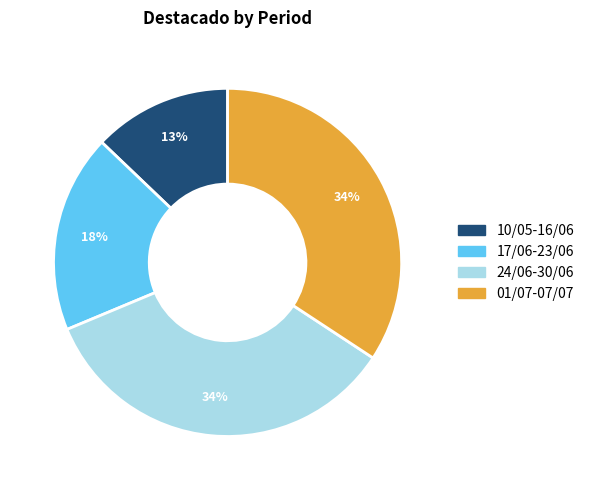

To the nearest percent, what portion does 17/06-23/06 represent?

18%